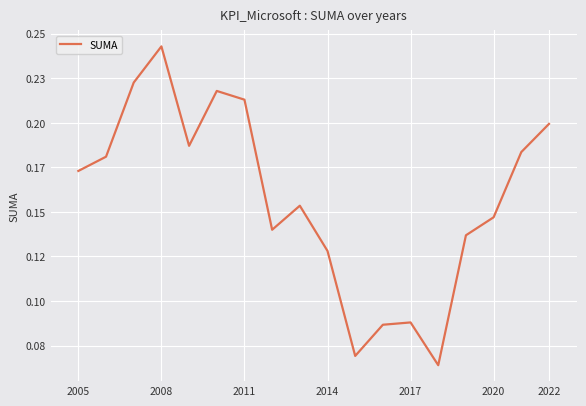

Is this an area chart (filled region under the line)?

No